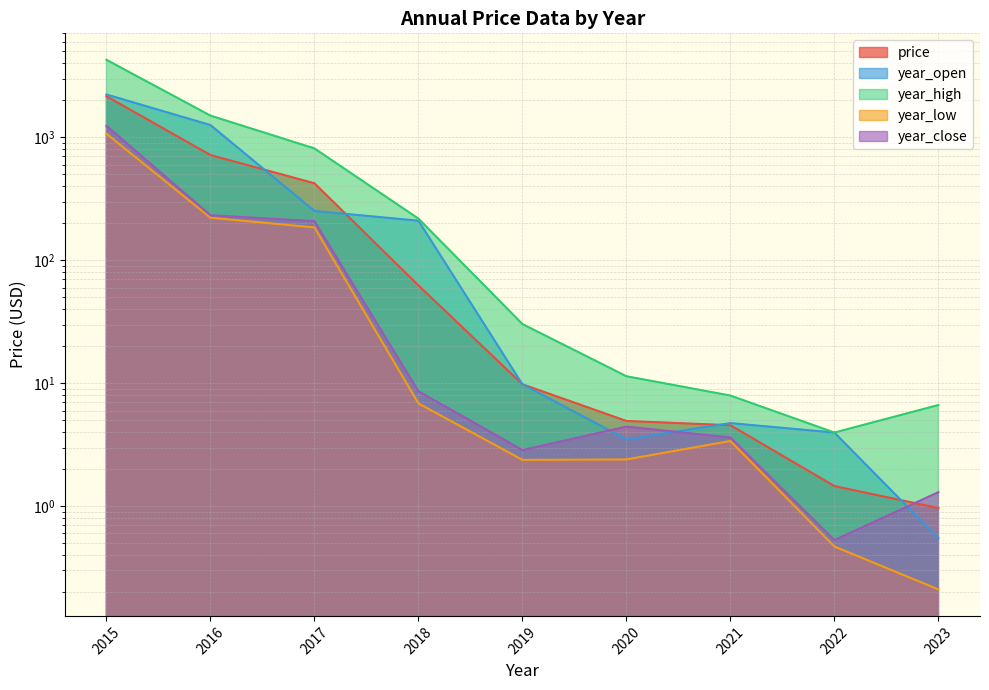

Reading left to right, transcribe all the data shown in this chart.

price: 2160.4	718.3	423.4	62.5	9.8	4.9	4.6	1.5	1.0
year_open: 2232.0	1260.0	252.0	210.0	9.8	3.5	4.7	4.0	0.6
year_high: 4275.0	1503.0	813.0	218.4	30.3	11.4	7.9	4.0	6.7
year_low: 1071.0	222.0	185.2	6.9	2.4	2.4	3.4	0.5	0.2
year_close: 1242.0	232.5	208.2	8.6	2.9	4.4	3.6	0.5	1.3